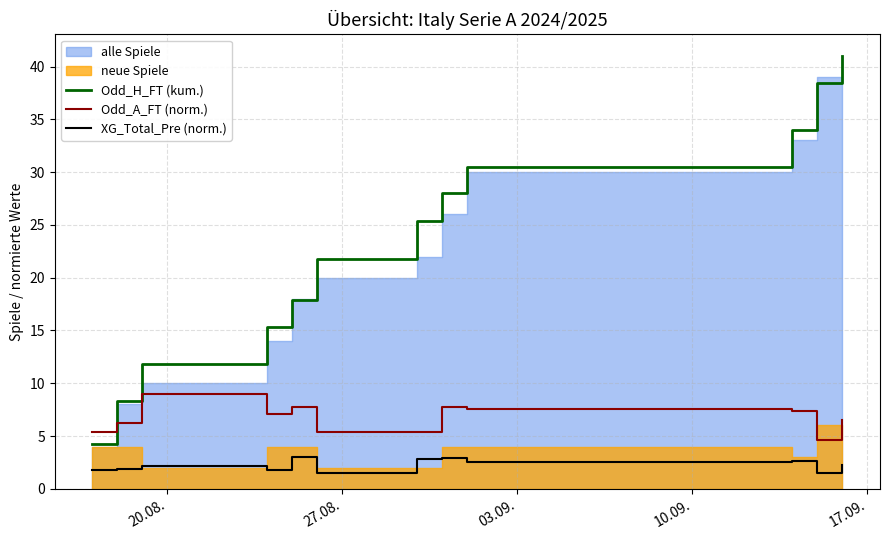

Rank the series at 7 from lowest to highest value.

XG_Total_Pre (norm.), Odd_A_FT (norm.), Odd_H_FT (kum.)